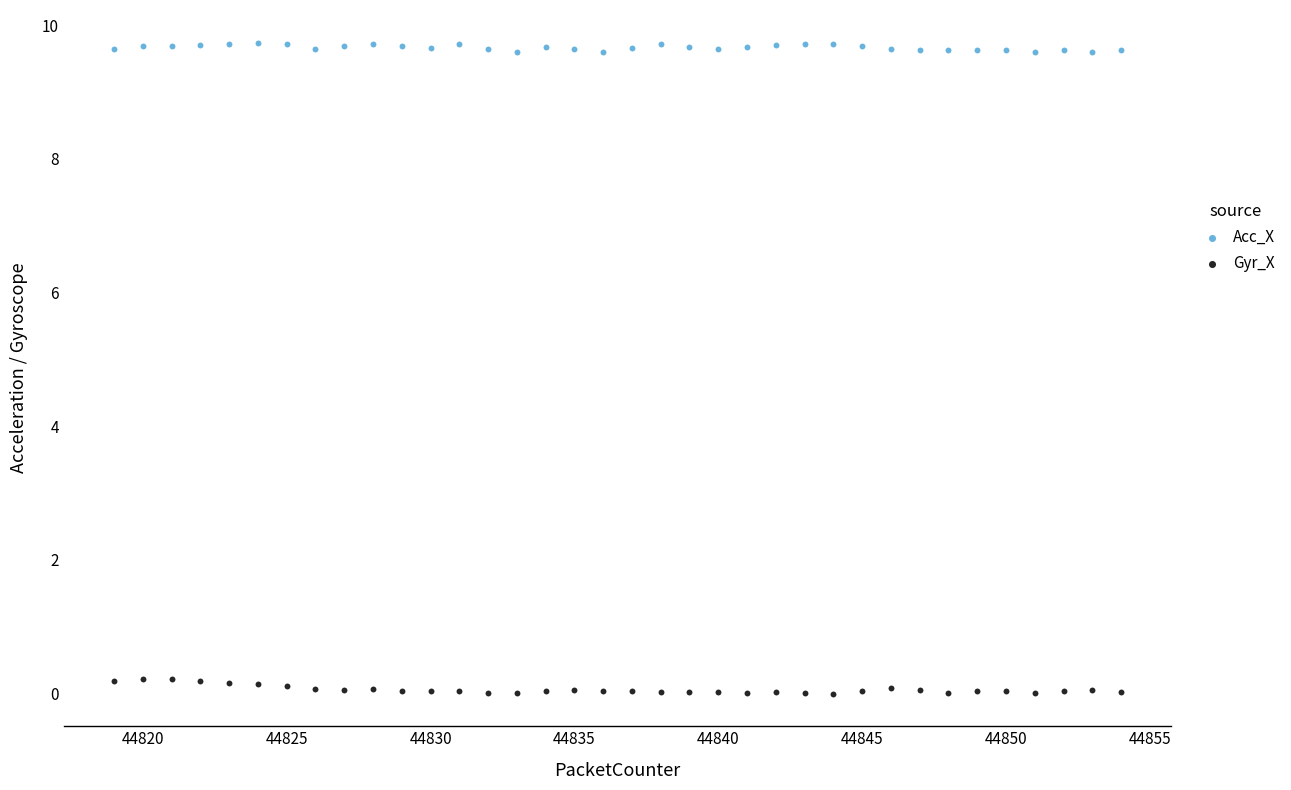

Which series reaches the minimum Y coordinate?

Gyr_X